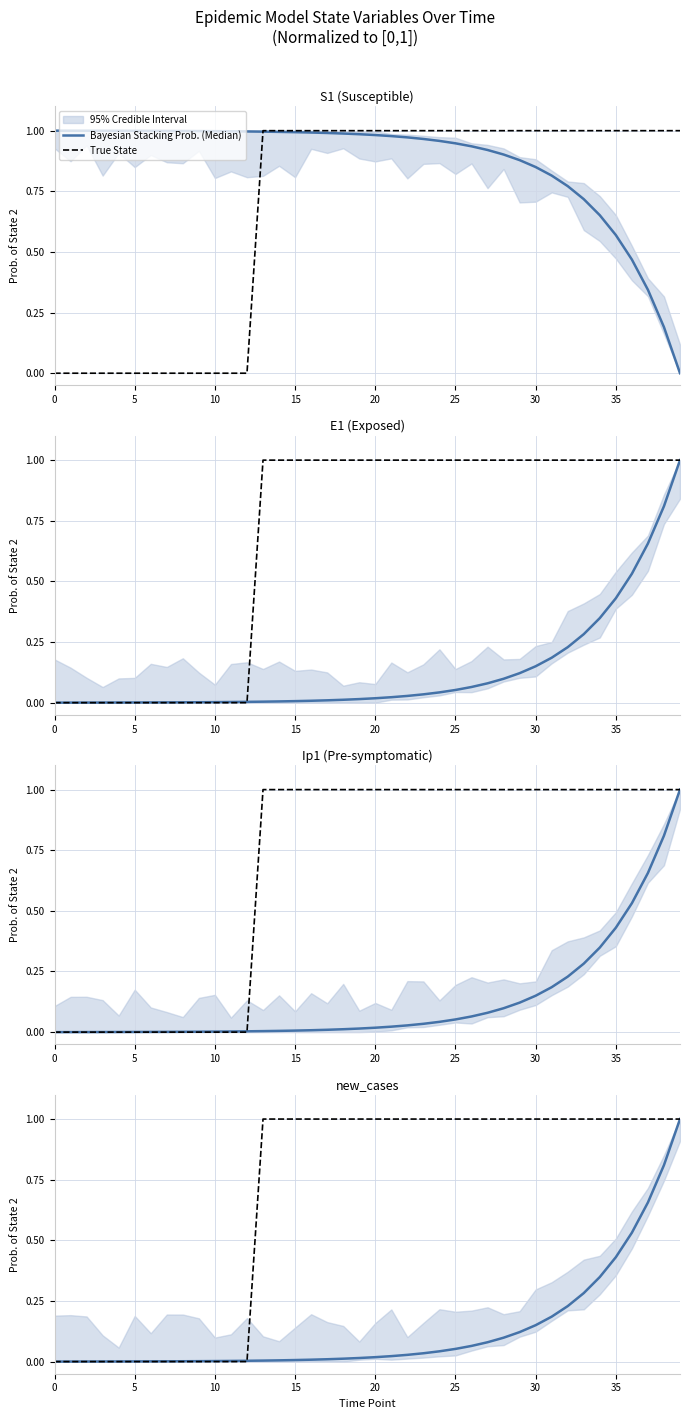

Rank the series by their maximum value, from highest to lowest.

Bayesian Stacking Prob. (Median), True State